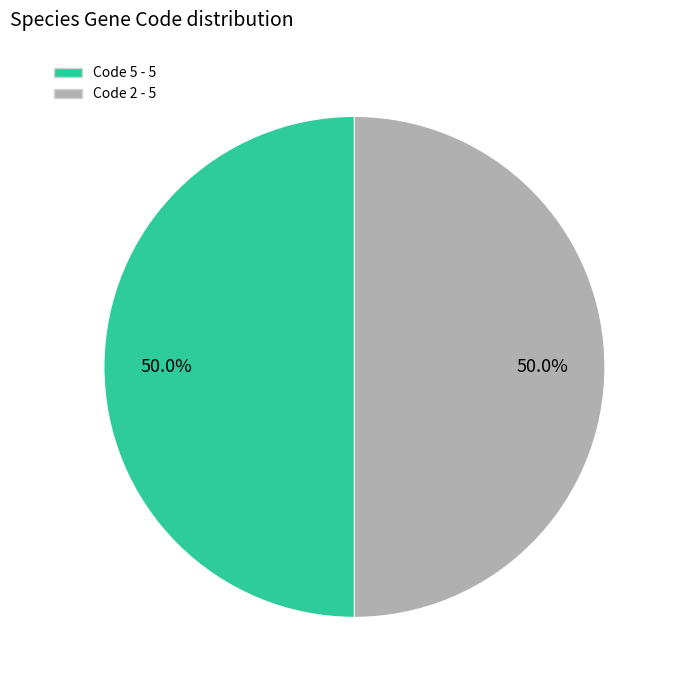

How many segments does this pie chart have?

2